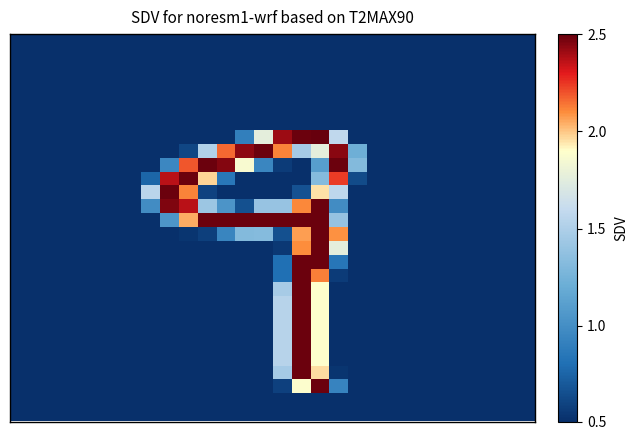

What is the maximum value shown in the chart?

255